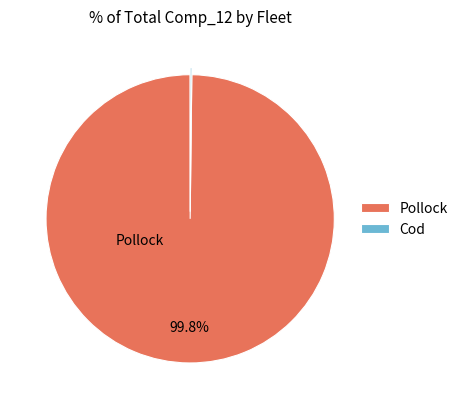

What percentage is NOT represented by Pollock?

0.2%